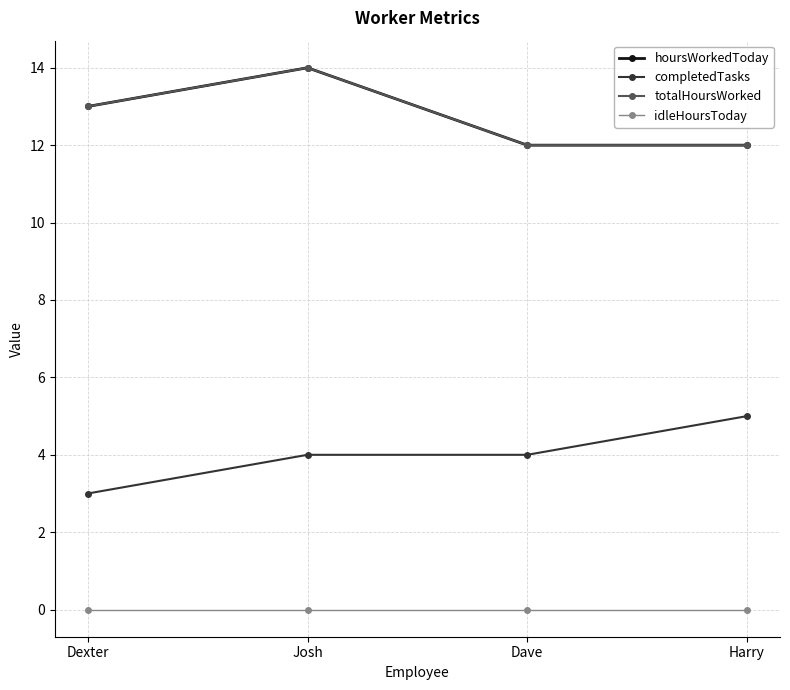

Which has a higher value, Josh or Dexter?

Josh